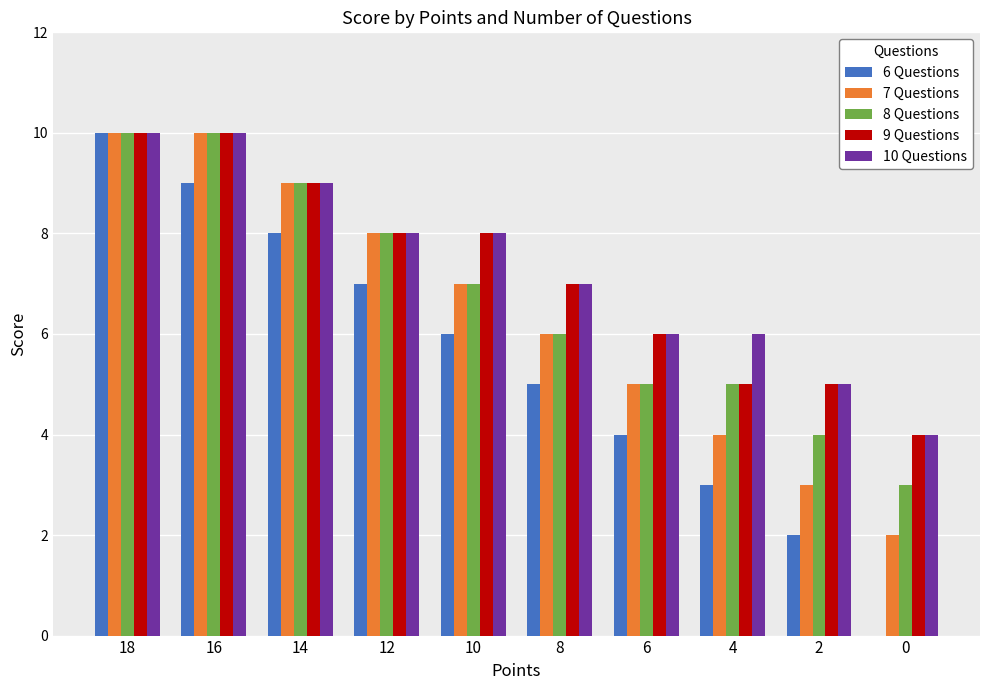

How many groups of bars are there?

10